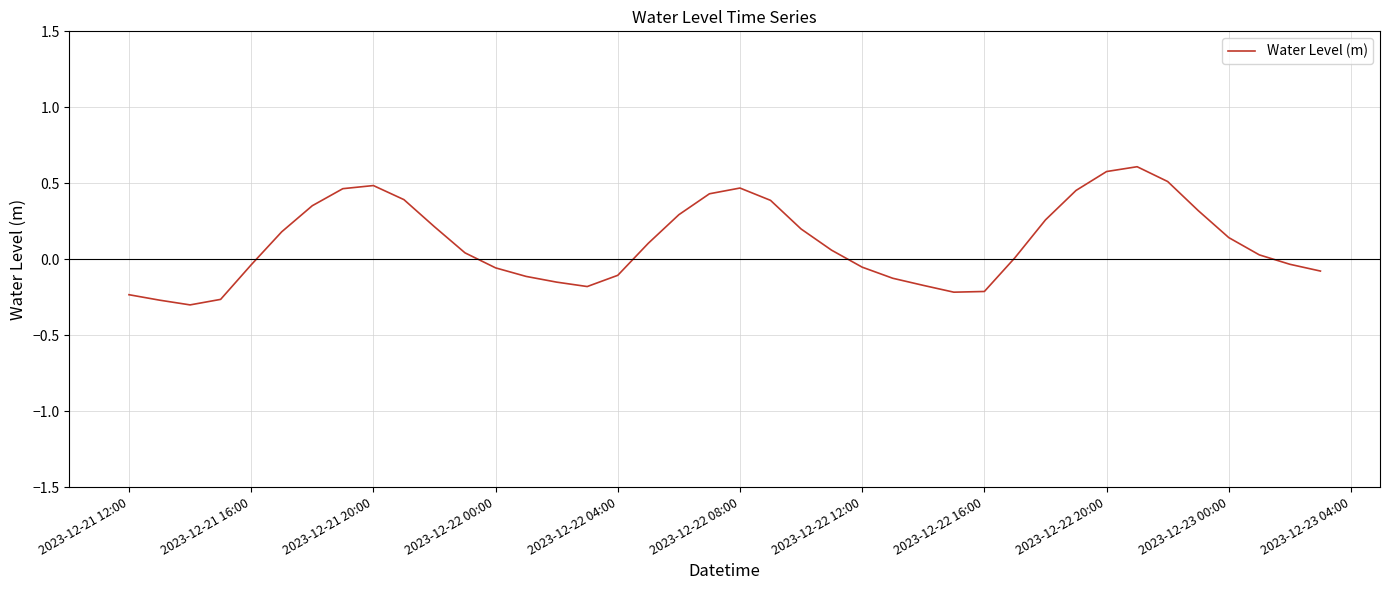

What is the difference between the maximum and minimum values?

0.9